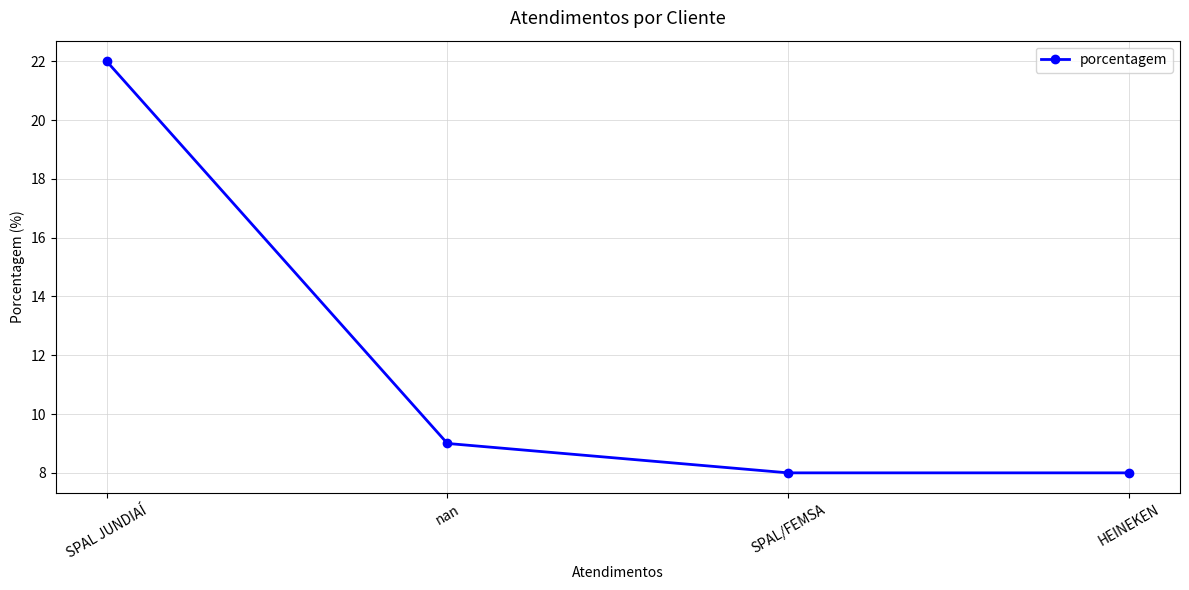

What is the change in value from nan to SPAL/FEMSA?

-1